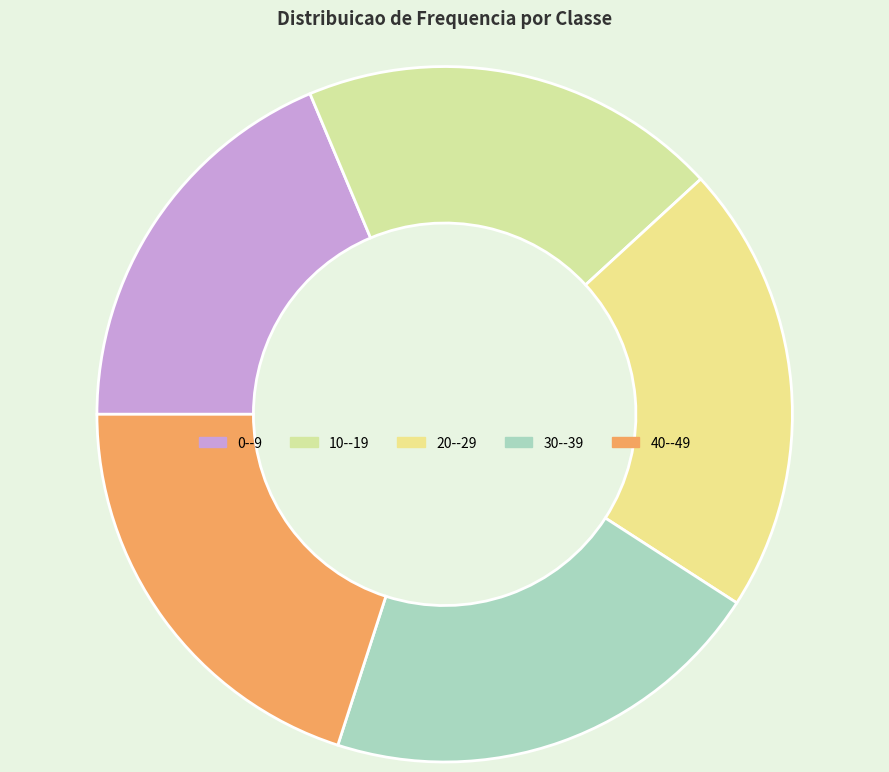

What portion of the pie excludes 20--29?

79.1%